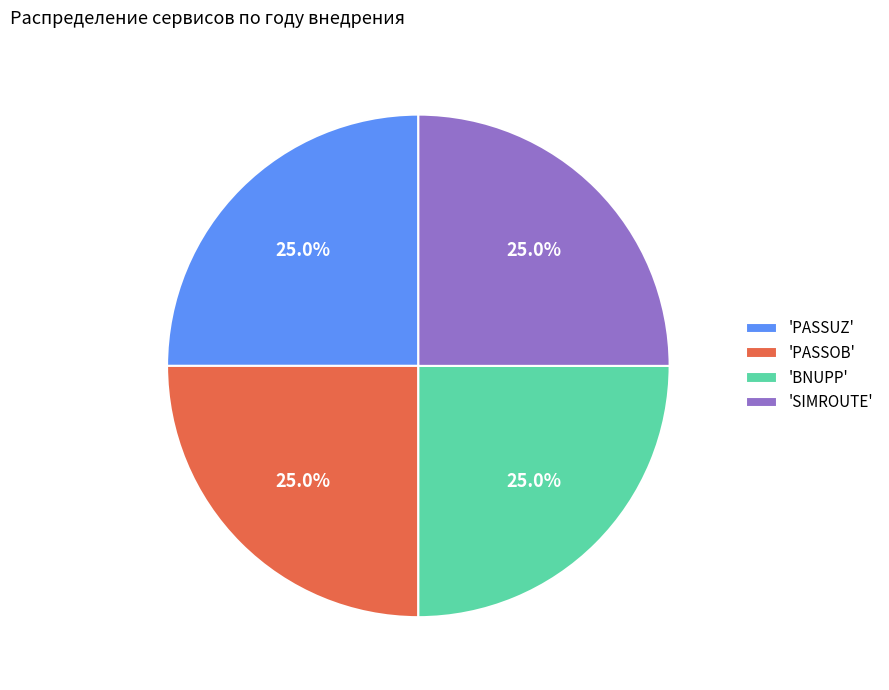

To the nearest percent, what is the average slice percentage?

25%